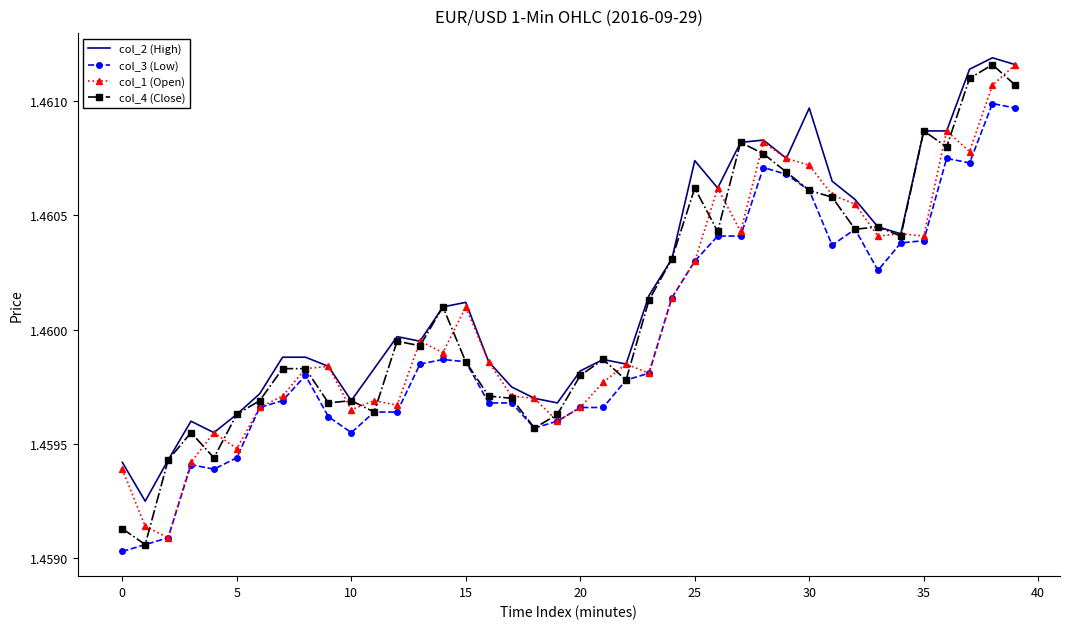

What are all the series names shown in the legend?

col_2 (High), col_3 (Low), col_1 (Open), col_4 (Close)